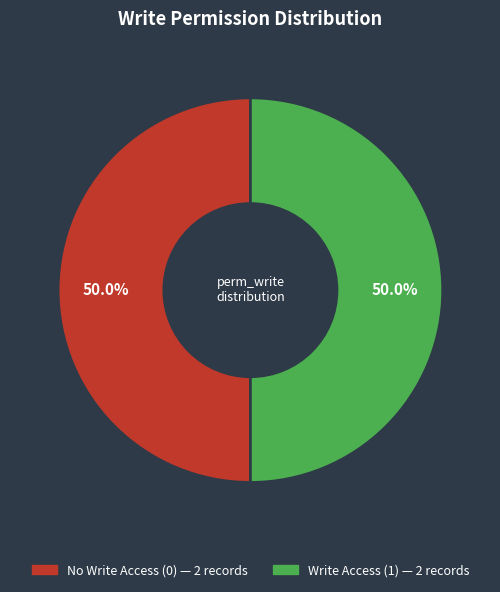

Count the number of slices in the pie.

2